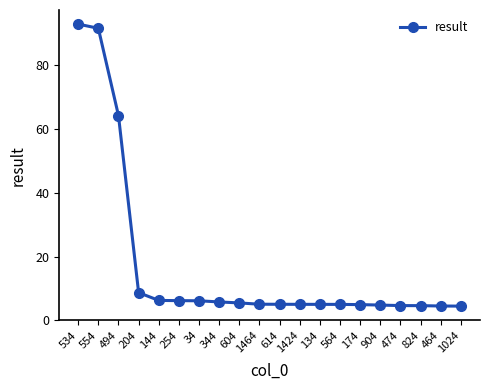

What position from the left is 144?

5